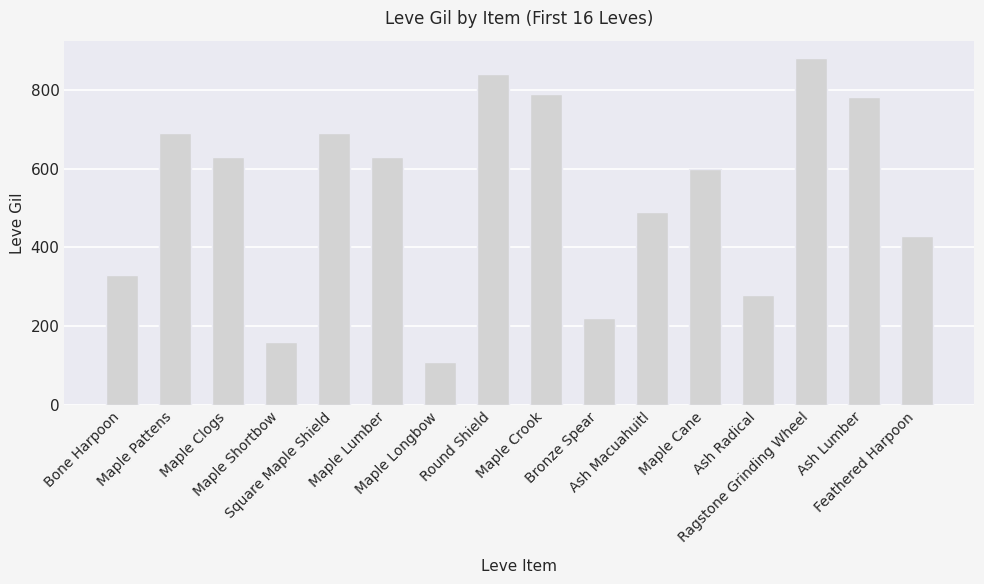

Which has a higher value, Maple Cane or Maple Clogs?

Maple Clogs